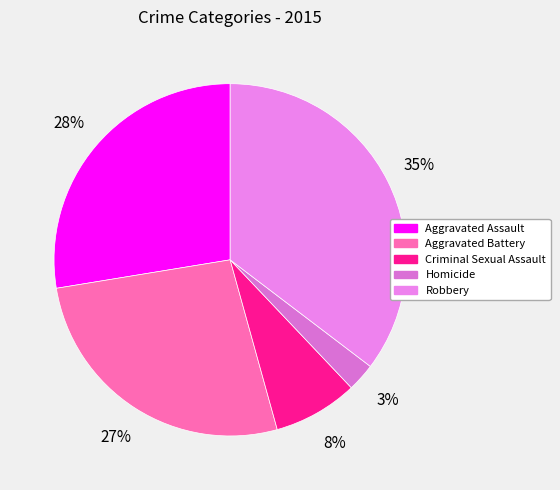

To the nearest percent, what is the average slice percentage?

20%